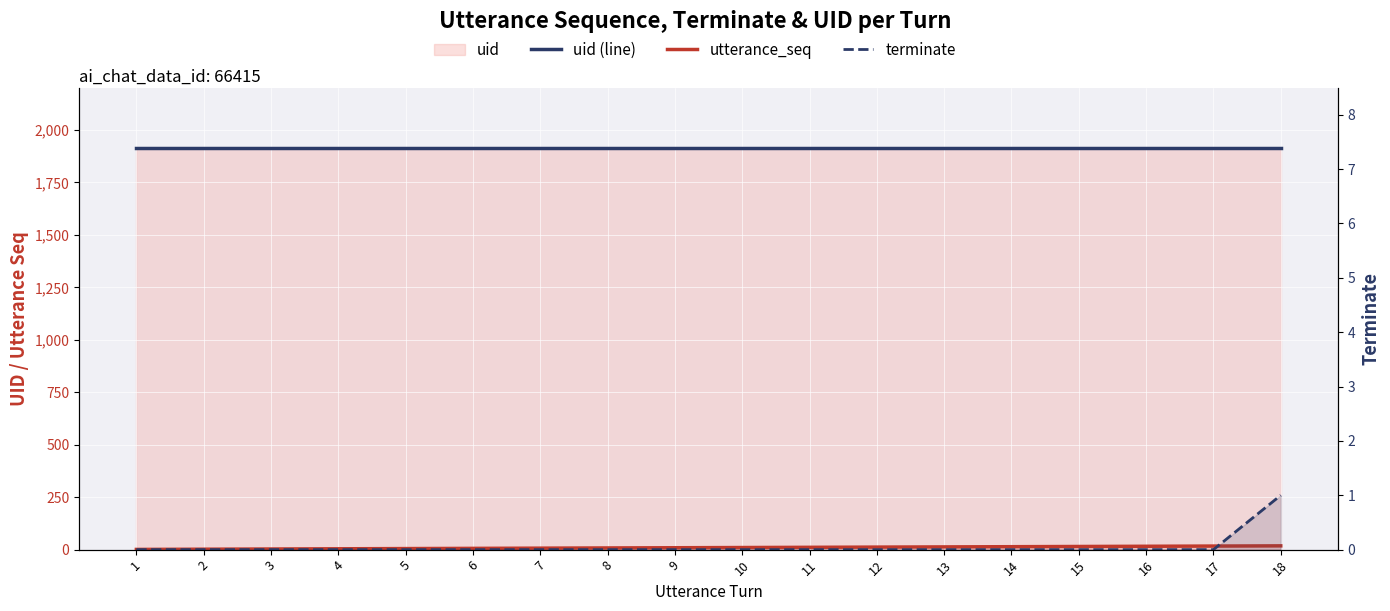

What is the value of the utterance_seq point at the 7th from the left?

7